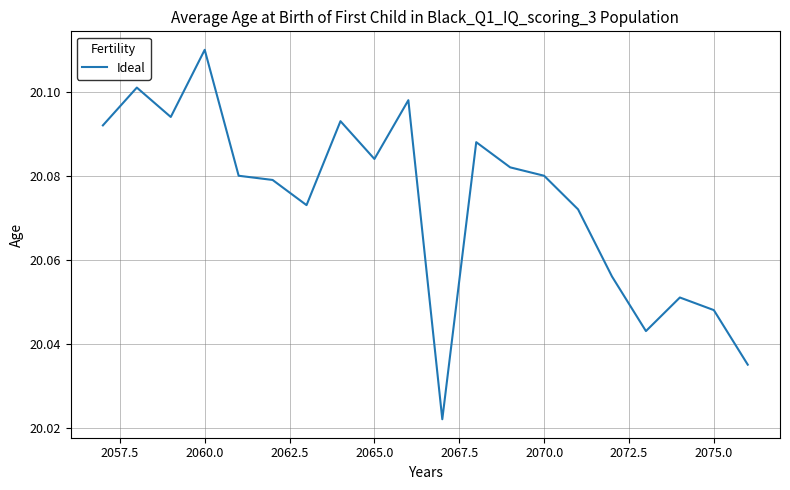

What is the smallest value displayed?

20.0